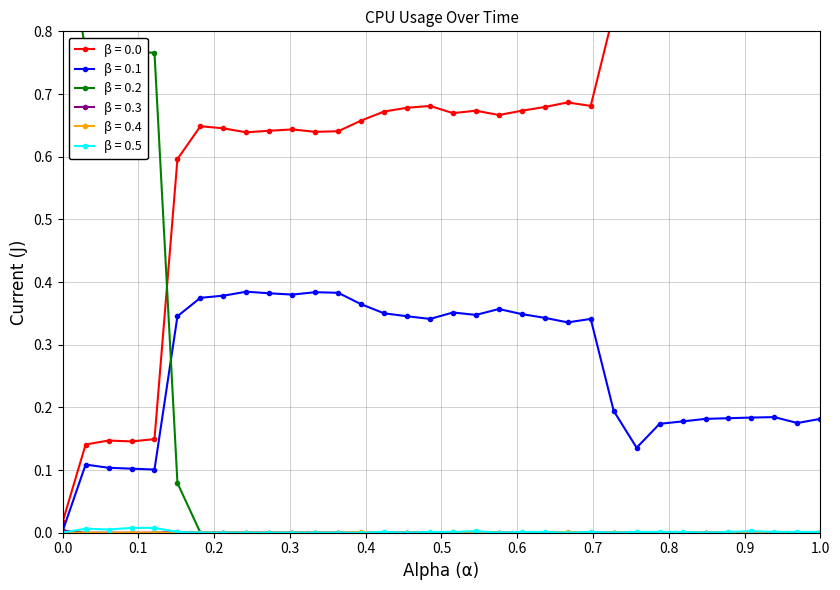

Does the chart display data point markers on the line(s)?

Yes